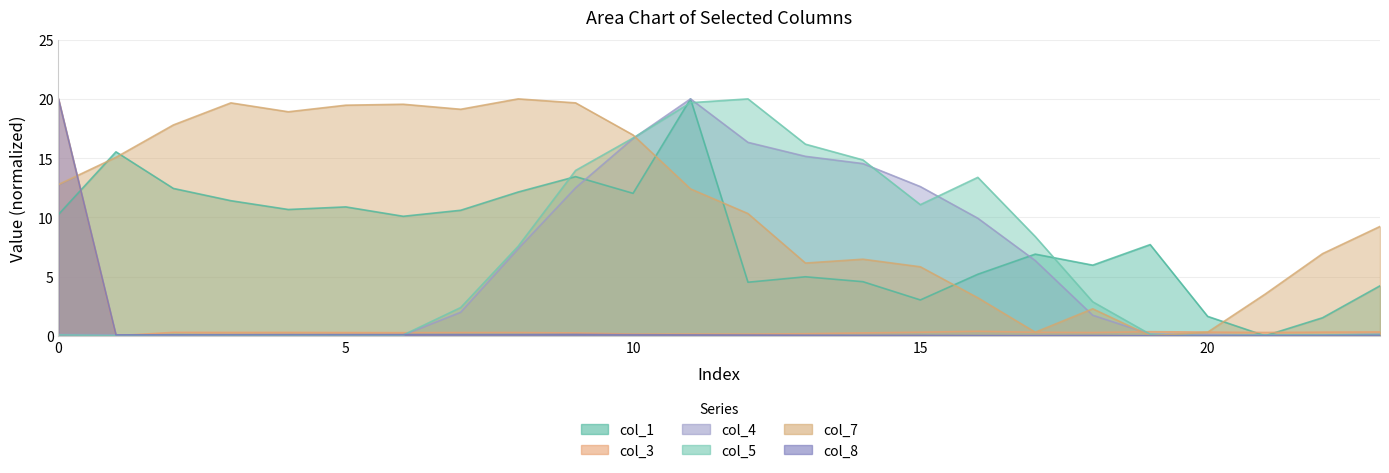

Reading left to right, transcribe all the data shown in this chart.

col_1: 0=10.2	1=15.5	2=12.4	3=11.4	4=10.7	5=10.9	6=10.1	7=10.6	8=12.1	9=13.4	10=12.0	11=20.0	12=4.5	13=5.0	14=4.6	15=3.0	16=5.2	17=6.9	18=6.0	19=7.7	20=1.6	21=0.0	22=1.5	23=4.2
col_3: 0=20.0	1=0.0	2=0.3	3=0.3	4=0.3	5=0.3	6=0.3	7=0.3	8=0.3	9=0.2	10=0.1	11=0.1	12=0.1	13=0.2	14=0.2	15=0.3	16=0.4	17=0.3	18=0.3	19=0.3	20=0.3	21=0.3	22=0.3	23=0.3
col_4: 0=0.1	1=0.1	2=0.0	3=0.0	4=0.0	5=0.0	6=0.1	7=2.0	8=7.3	9=12.5	10=16.7	11=20.0	12=16.3	13=15.1	14=14.5	15=12.6	16=9.9	17=6.3	18=1.7	19=0.1	20=0.1	21=0.1	22=0.1	23=0.1
col_5: 0=0.1	1=0.0	2=0.1	3=0.1	4=0.1	5=0.1	6=0.1	7=2.4	8=7.6	9=14.0	10=16.7	11=19.7	12=20.0	13=16.2	14=14.8	15=11.1	16=13.4	17=8.4	18=2.9	19=0.1	20=0.0	21=0.1	22=0.1	23=0.1
col_7: 0=12.8	1=15.1	2=17.8	3=19.7	4=18.9	5=19.5	6=19.5	7=19.1	8=20.0	9=19.7	10=17.0	11=12.4	12=10.3	13=6.1	14=6.5	15=5.8	16=3.2	17=0.3	18=2.3	19=0.0	20=0.3	21=3.5	22=6.9	23=9.2
col_8: 0=20.0	1=0.1	2=0.1	3=0.1	4=0.1	5=0.1	6=0.1	7=0.1	8=0.1	9=0.1	10=0.1	11=0.1	12=0.1	13=0.0	14=0.0	15=0.0	16=0.0	17=0.0	18=0.0	19=0.0	20=0.0	21=0.0	22=0.0	23=0.0